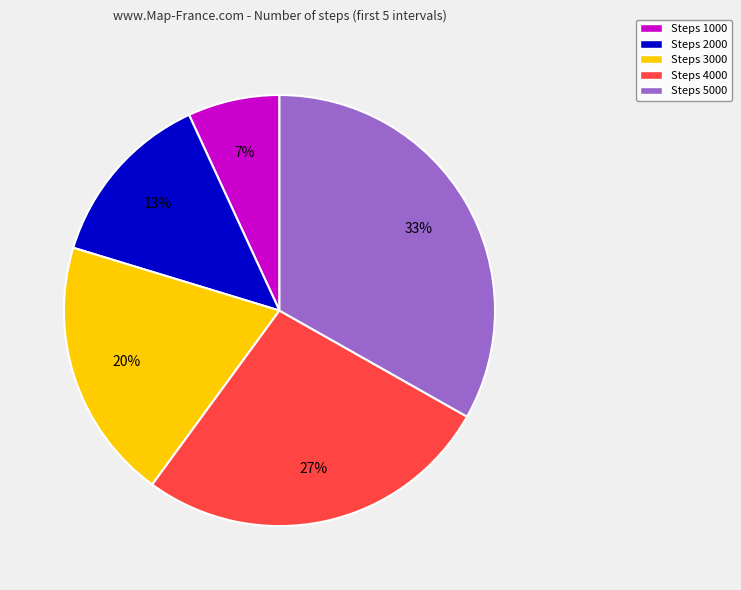

To the nearest percent, what portion does Steps 1000 represent?

7%